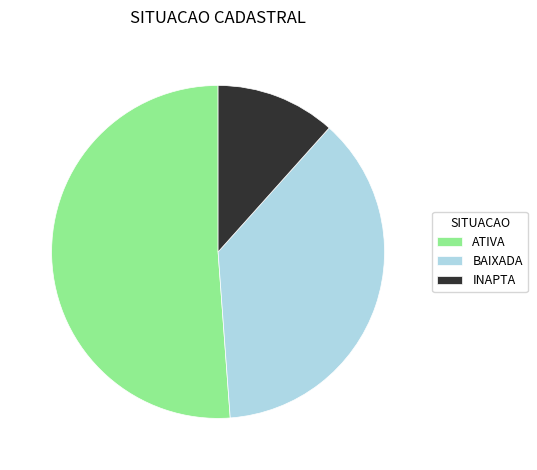

Is there any slice that represents more than half of the pie?

Yes